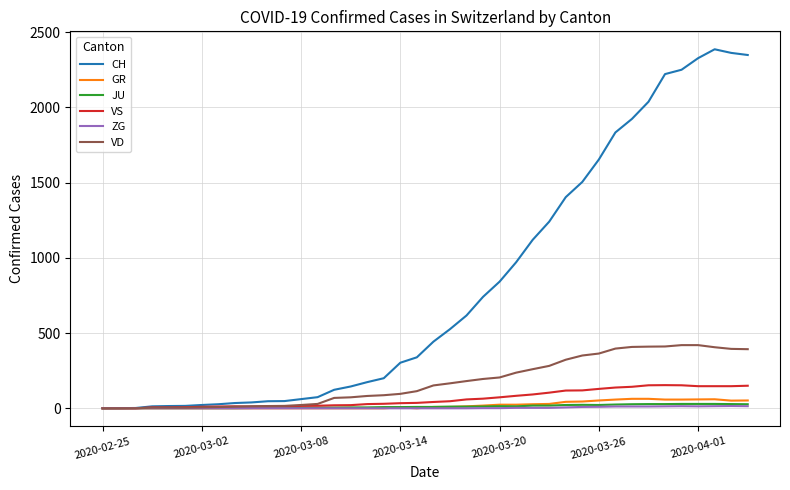

Which series has the largest total across all categories?

CH